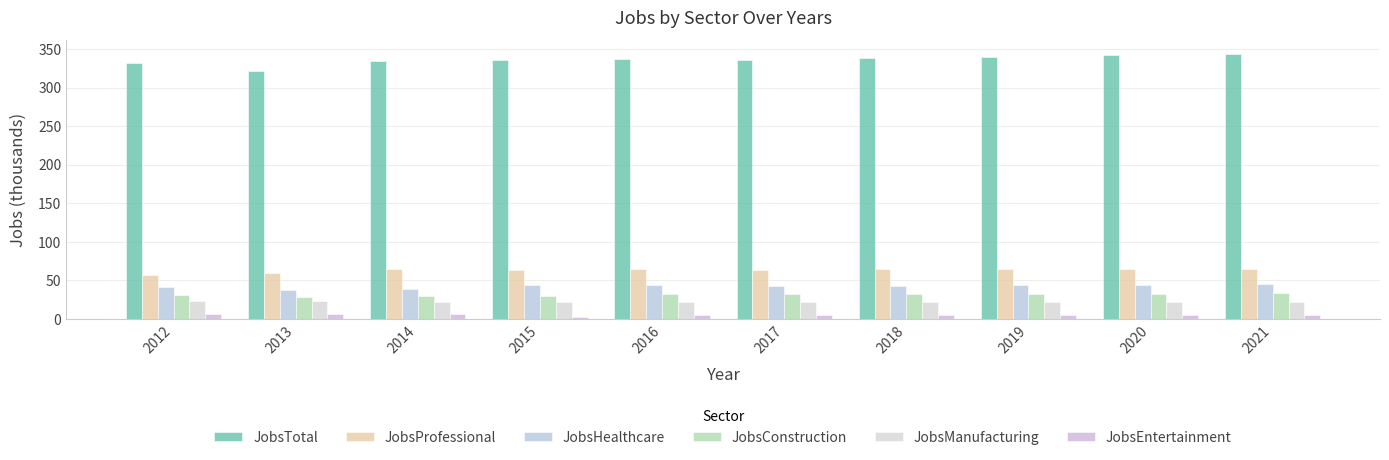

At how many categories does at least one series exceed 22?

10